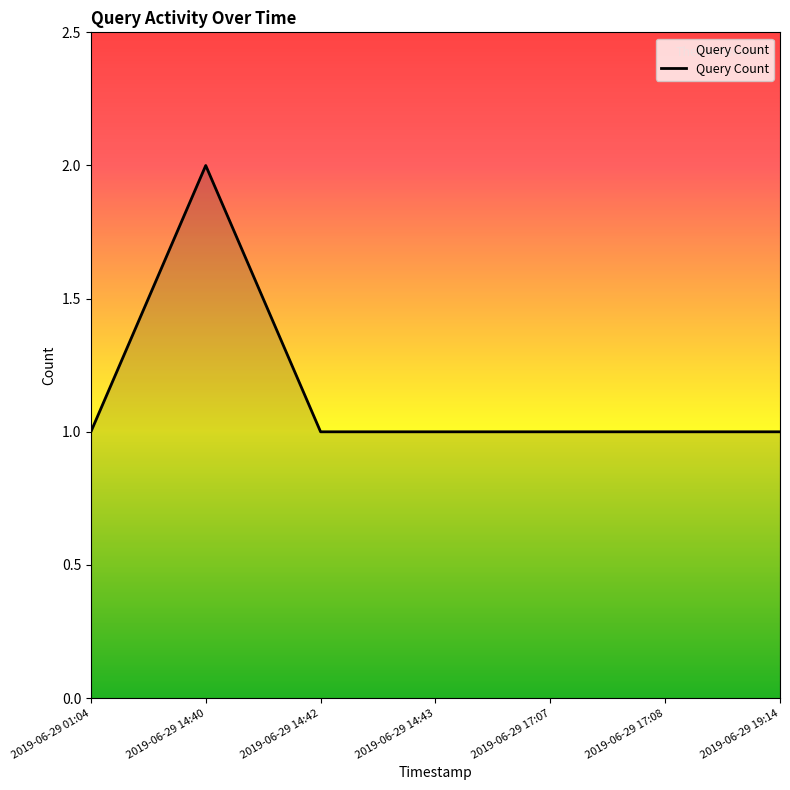

What position from the right is 2019-06-29 17:08?

2